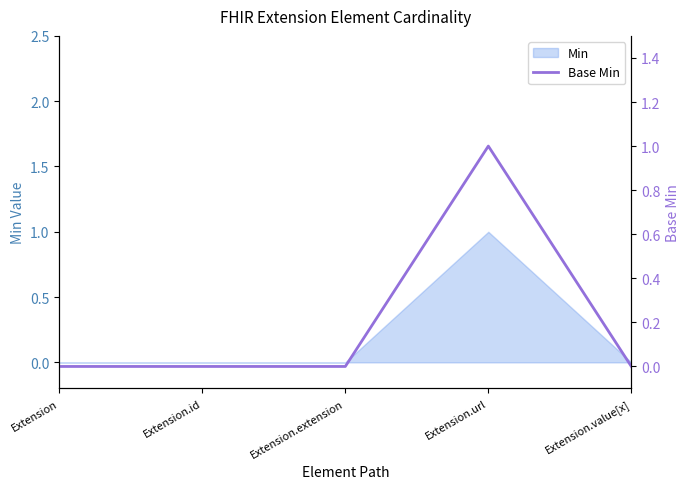

Reading left to right, transcribe all the data shown in this chart.

Extension=0	Extension.id=0	Extension.extension=0	Extension.url=1	Extension.value[x]=0